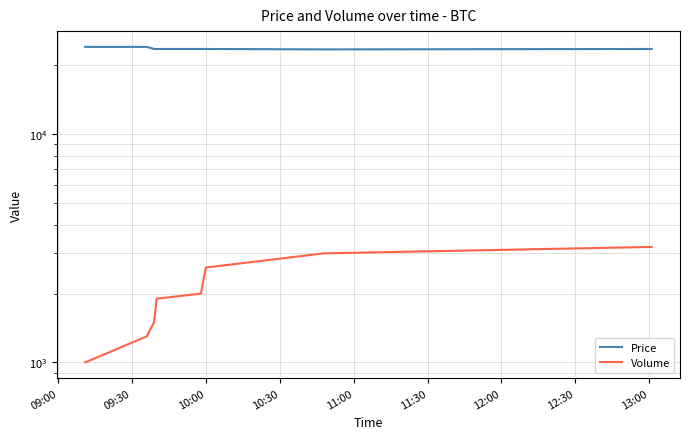

What is the sum of all Price values?

188900